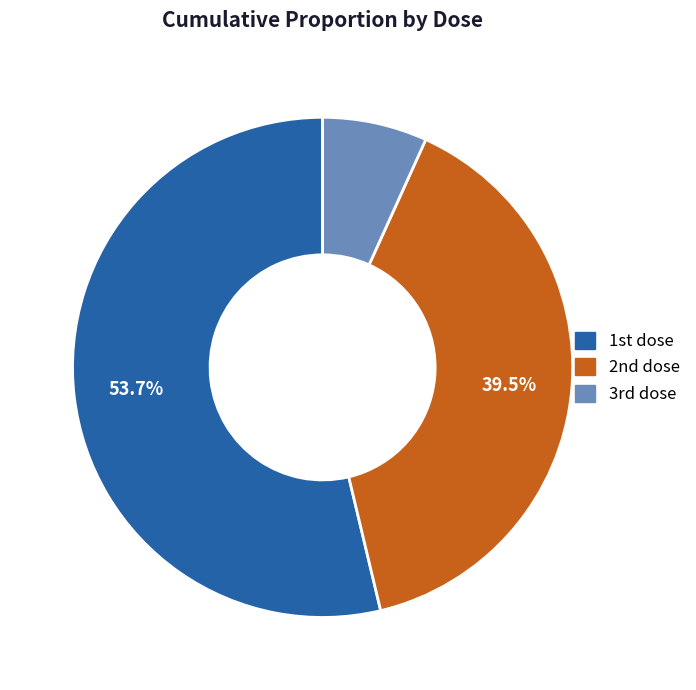

How many slices are in this pie chart?

3